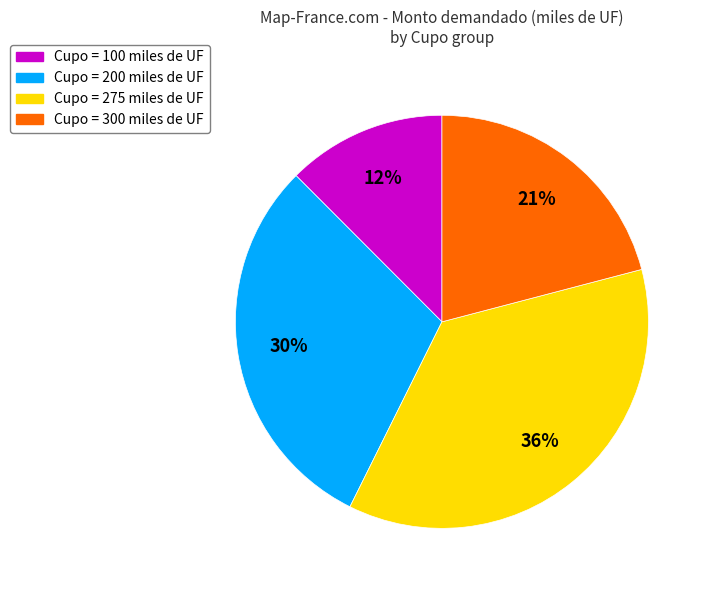

Which category has the smallest portion of the pie?

Cupo = 100 miles de UF